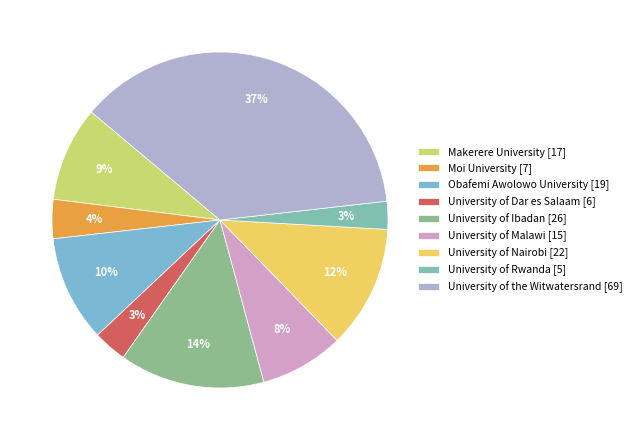

The University of Malawi slice represents 18% of the pie. True or false?

False